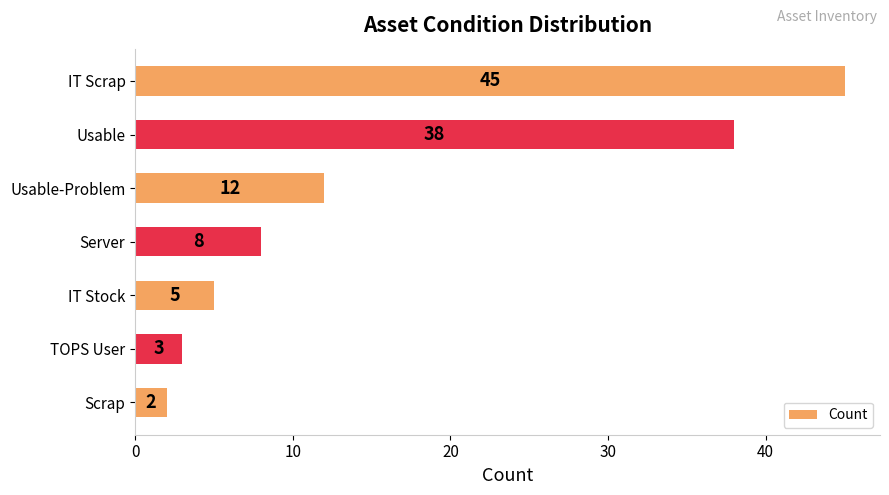

The chart shows a value of 3 at IT Stock. True or false?

False